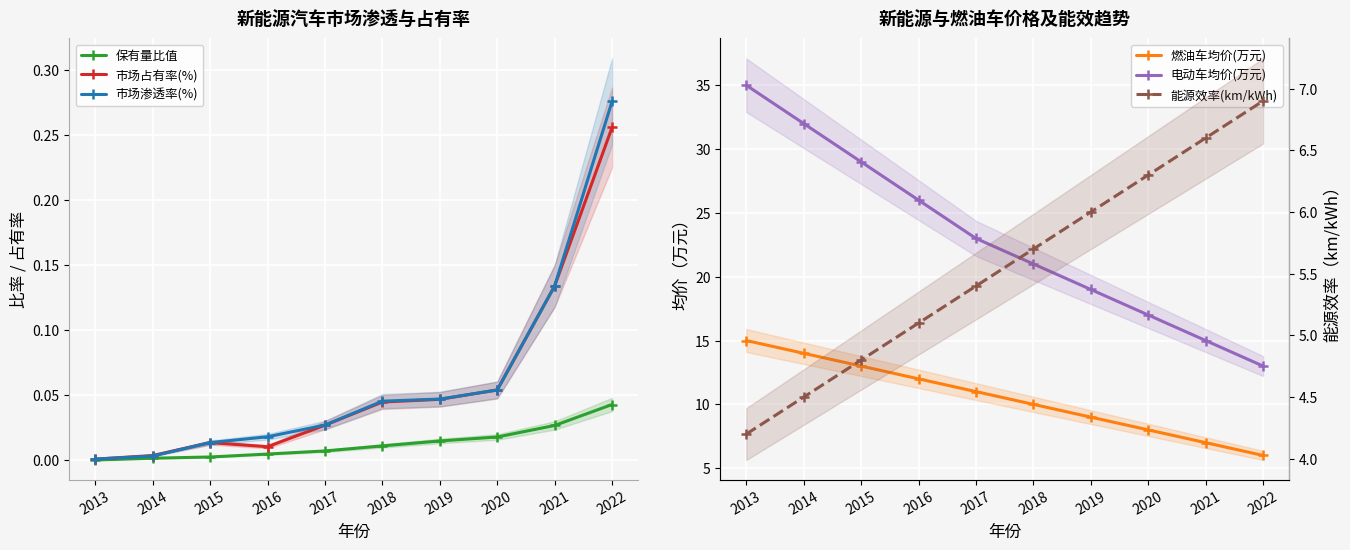

What is the difference between the highest and lowest values at 2022?

13.0